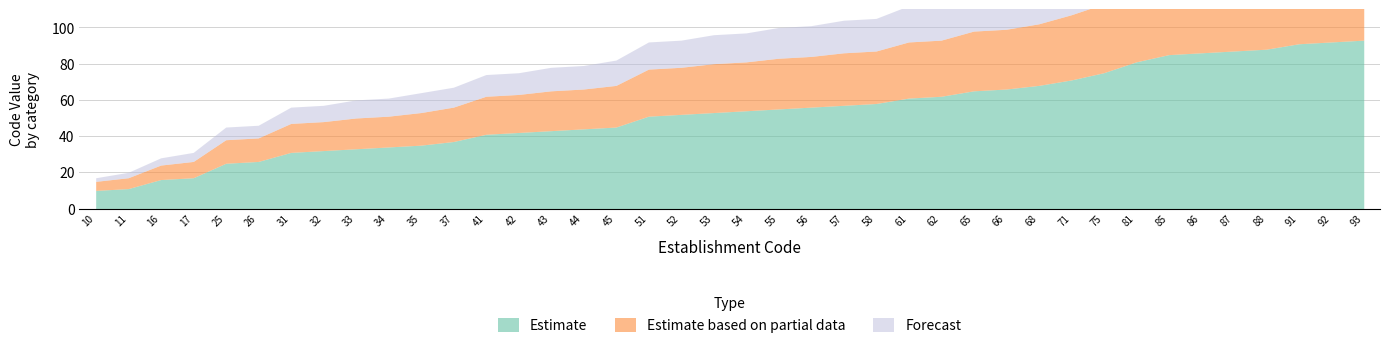

What is the maximum value shown in the chart?

93